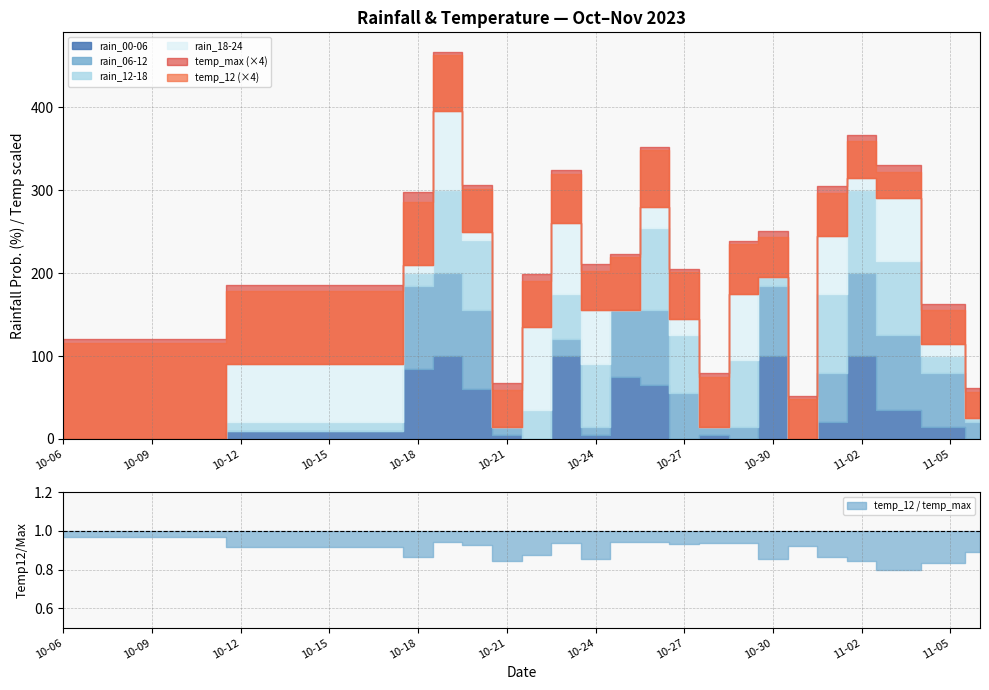

Which series changed the most between 2023-10-19 and 2023-10-29?

rain_00-06